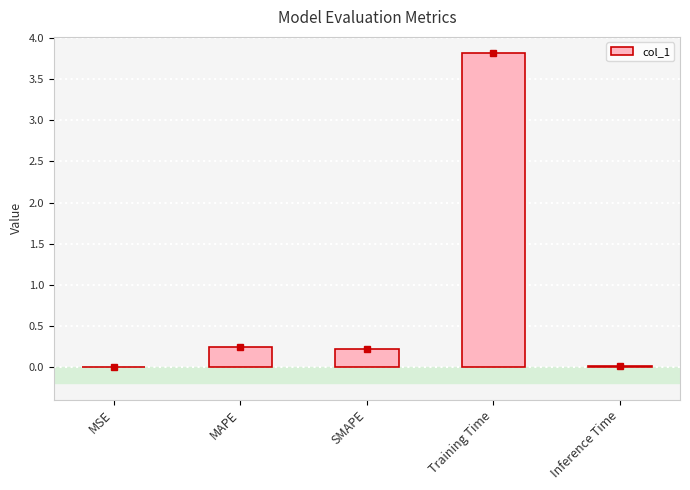

What is the change in value from SMAPE to Training Time?

+3.6